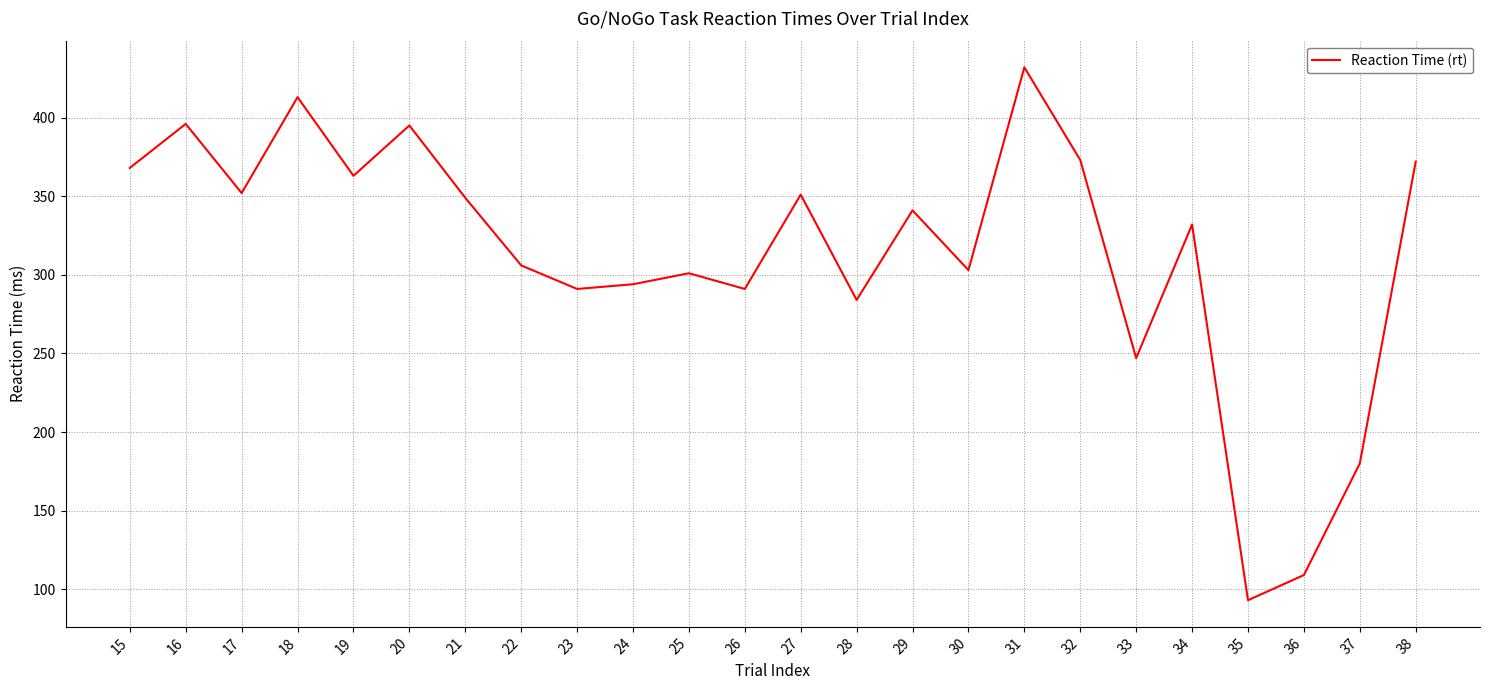

Between 23 and 32, which is larger?

32